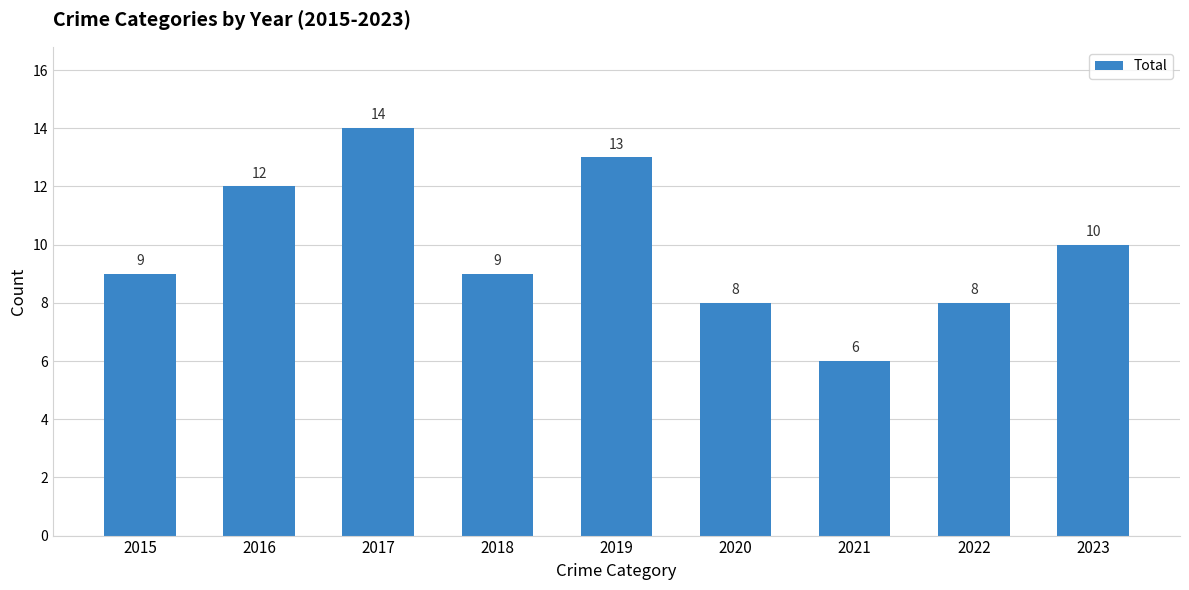

What is the average value?

10